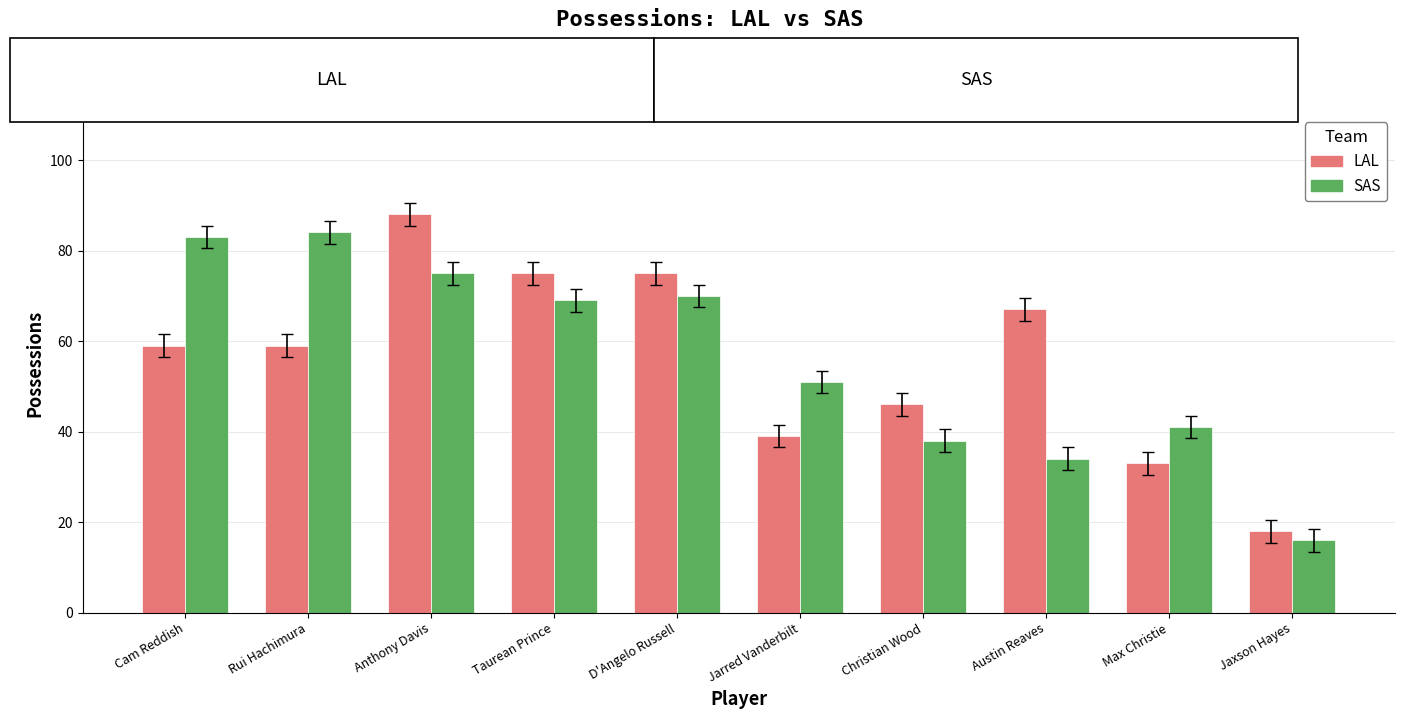

True or false: SAS has a value of 16 at Jaxson Hayes.

True